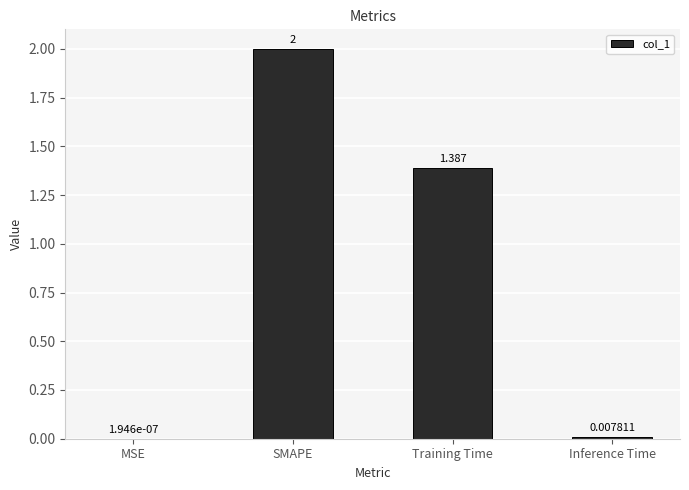

At which label does the data first exceed 1?

SMAPE